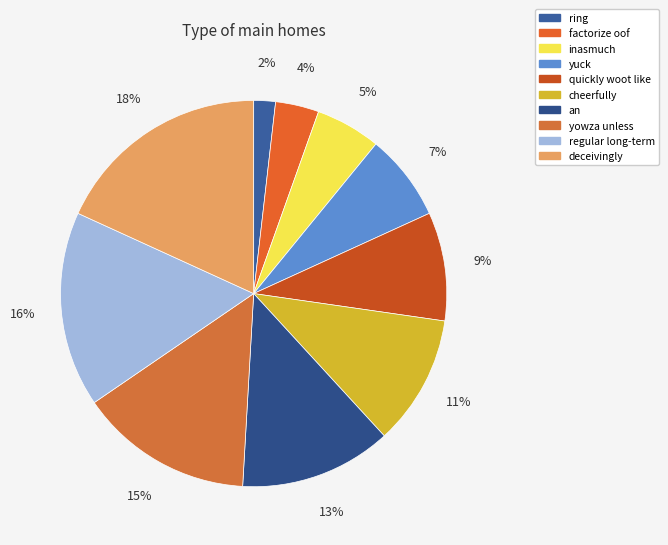

To the nearest percent, what is the difference between the quickly woot like and yuck slice percentages?

2%